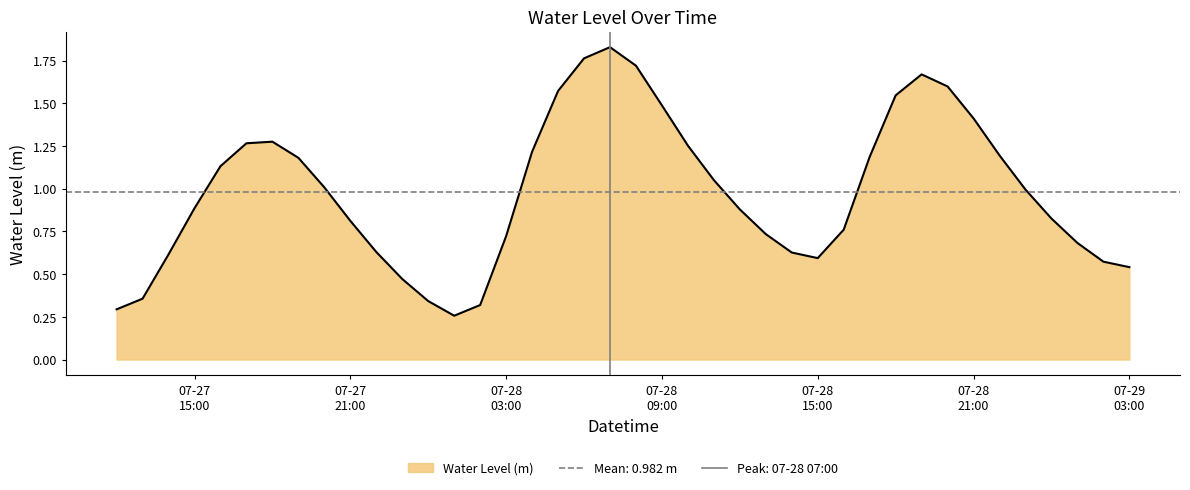

Where is the data nearest to the value 1?

2023-07-28 23:00:00